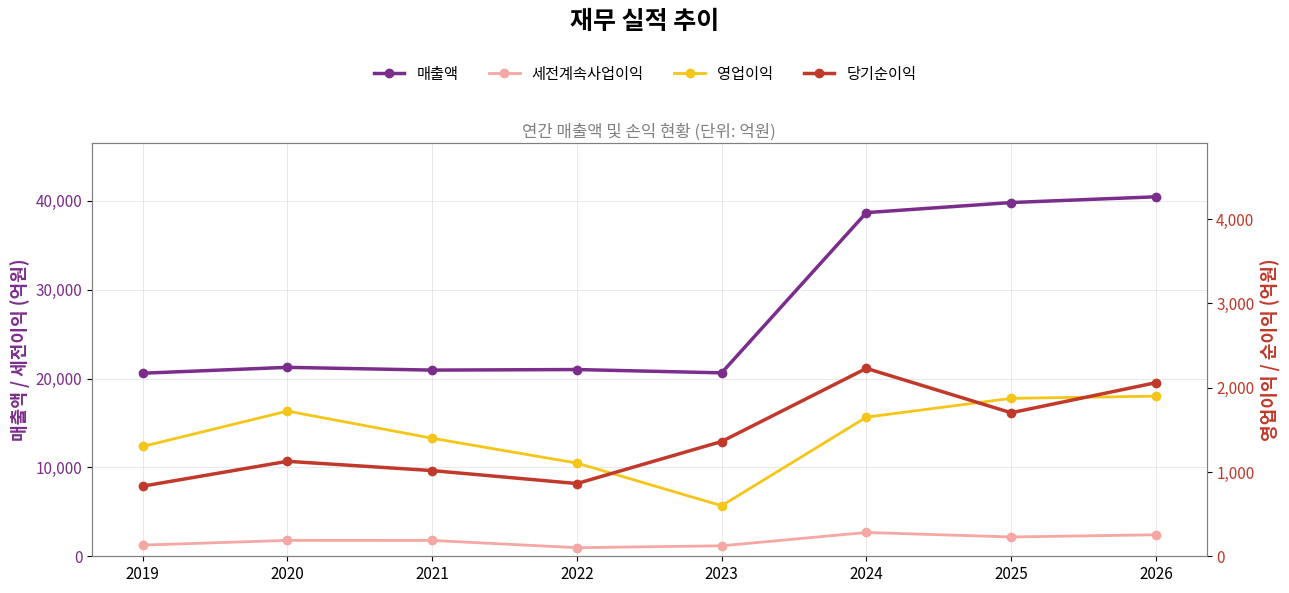

What is the sum of all 영업이익 values?

11558